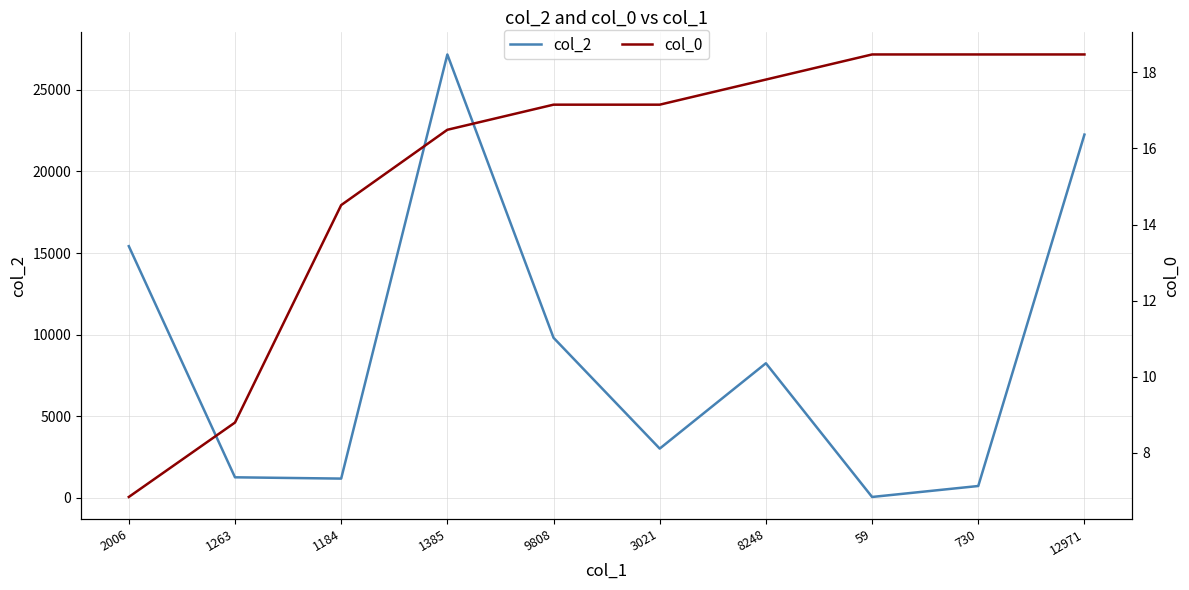

How many lines are shown in the chart?

2